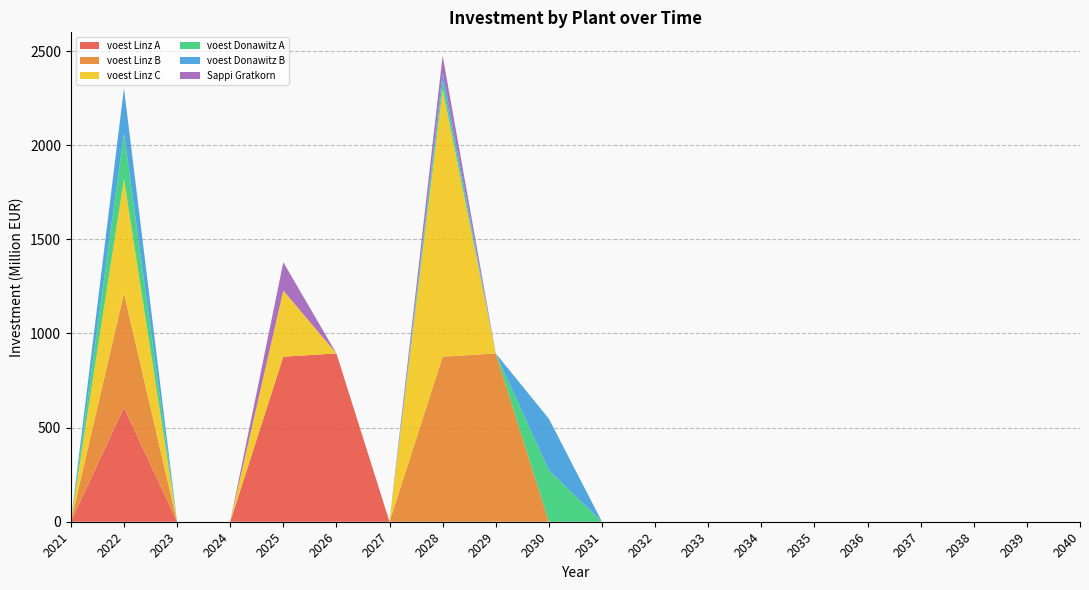

Reading left to right, list all the values displayed in this chart.

voest Linz A: 0.0	606923076.9	0.0	0.0	876666666.7	894200000.0	0.0	0.0	0.0	0.0	0.0	0.0	0.0	0.0	0.0	0.0	0.0	0.0	0.0	0.0
voest Linz B: 0.0	606923076.9	0.0	0.0	0.0	0.0	0.0	876666666.7	894200000.0	0.0	0.0	0.0	0.0	0.0	0.0	0.0	0.0	0.0	0.0	0.0
voest Linz C: 0.0	606923076.9	0.0	0.0	351736752.6	0.0	0.0	1419129914.1	0.0	0.0	0.0	0.0	0.0	0.0	0.0	0.0	0.0	0.0	0.0	0.0
voest Donawitz A: 0.0	241500000.0	0.0	0.0	0.0	0.0	0.0	44254975.1	0.0	273700000.0	0.0	0.0	0.0	0.0	0.0	0.0	0.0	0.0	0.0	0.0
voest Donawitz B: 0.0	241500000.0	0.0	0.0	0.0	0.0	0.0	44254975.1	0.0	273700000.0	0.0	0.0	0.0	0.0	0.0	0.0	0.0	0.0	0.0	0.0
Sappi Gratkorn: 0.0	0.0	0.0	0.0	150000000.0	0.0	0.0	91836734.7	0.0	0.0	0.0	0.0	0.0	0.0	0.0	0.0	0.0	0.0	0.0	0.0